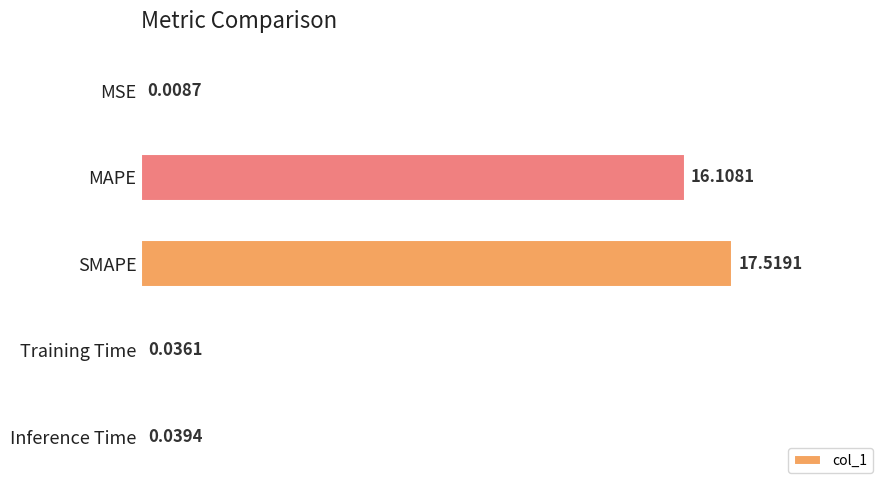

What is the sum of all values?

33.7